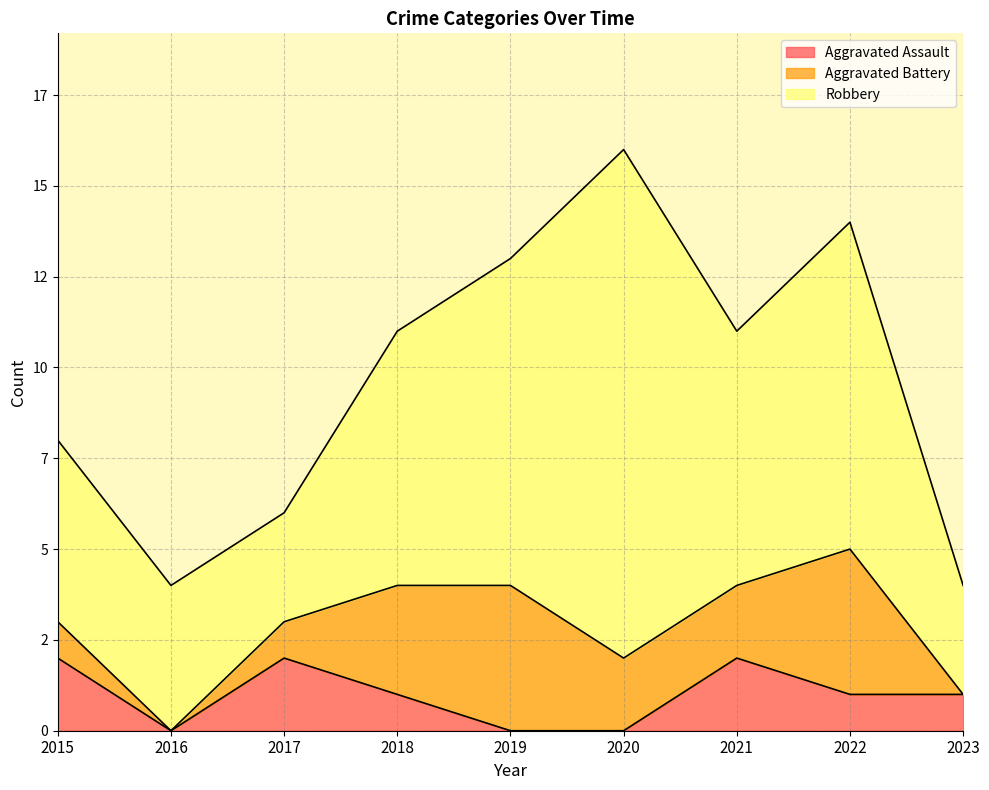

What is the value of the Aggravated Assault point at the 4th from the left?

1